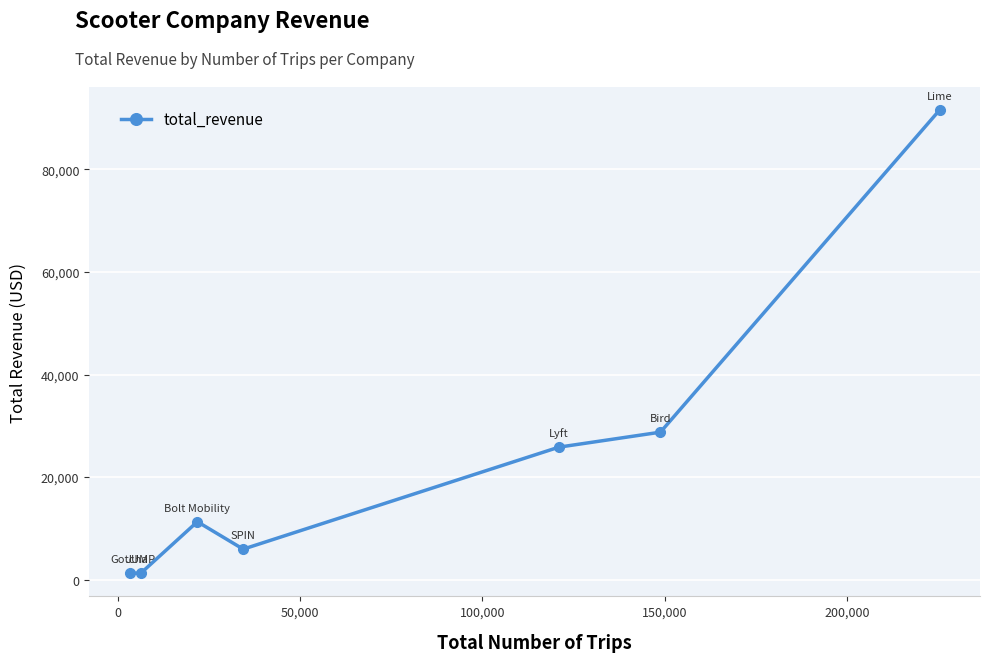

How many points are higher than both their immediate neighbors (excluding endpoints)?

1